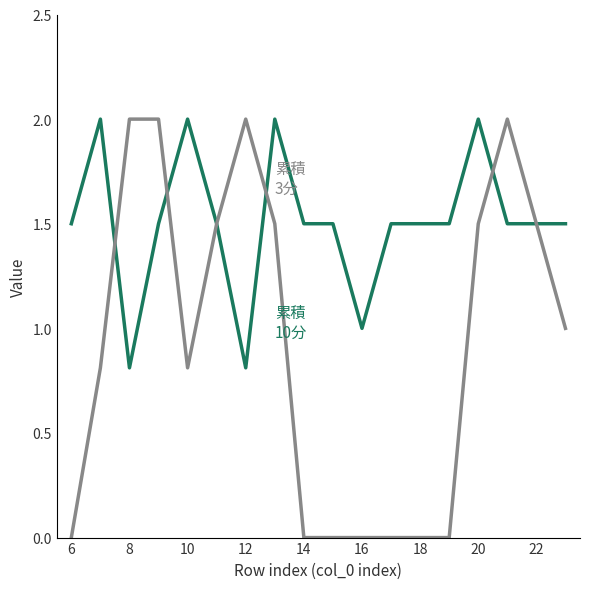

What is the greatest value displayed?

2.0